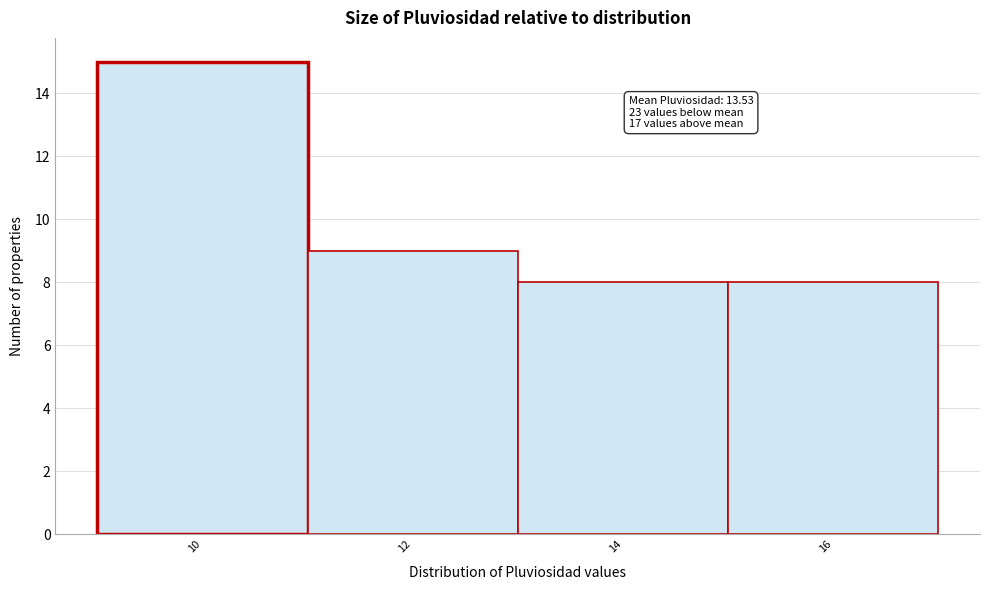

Reading left to right, what are all the values shown in this chart?

10=15	12=9	14=8	16=8